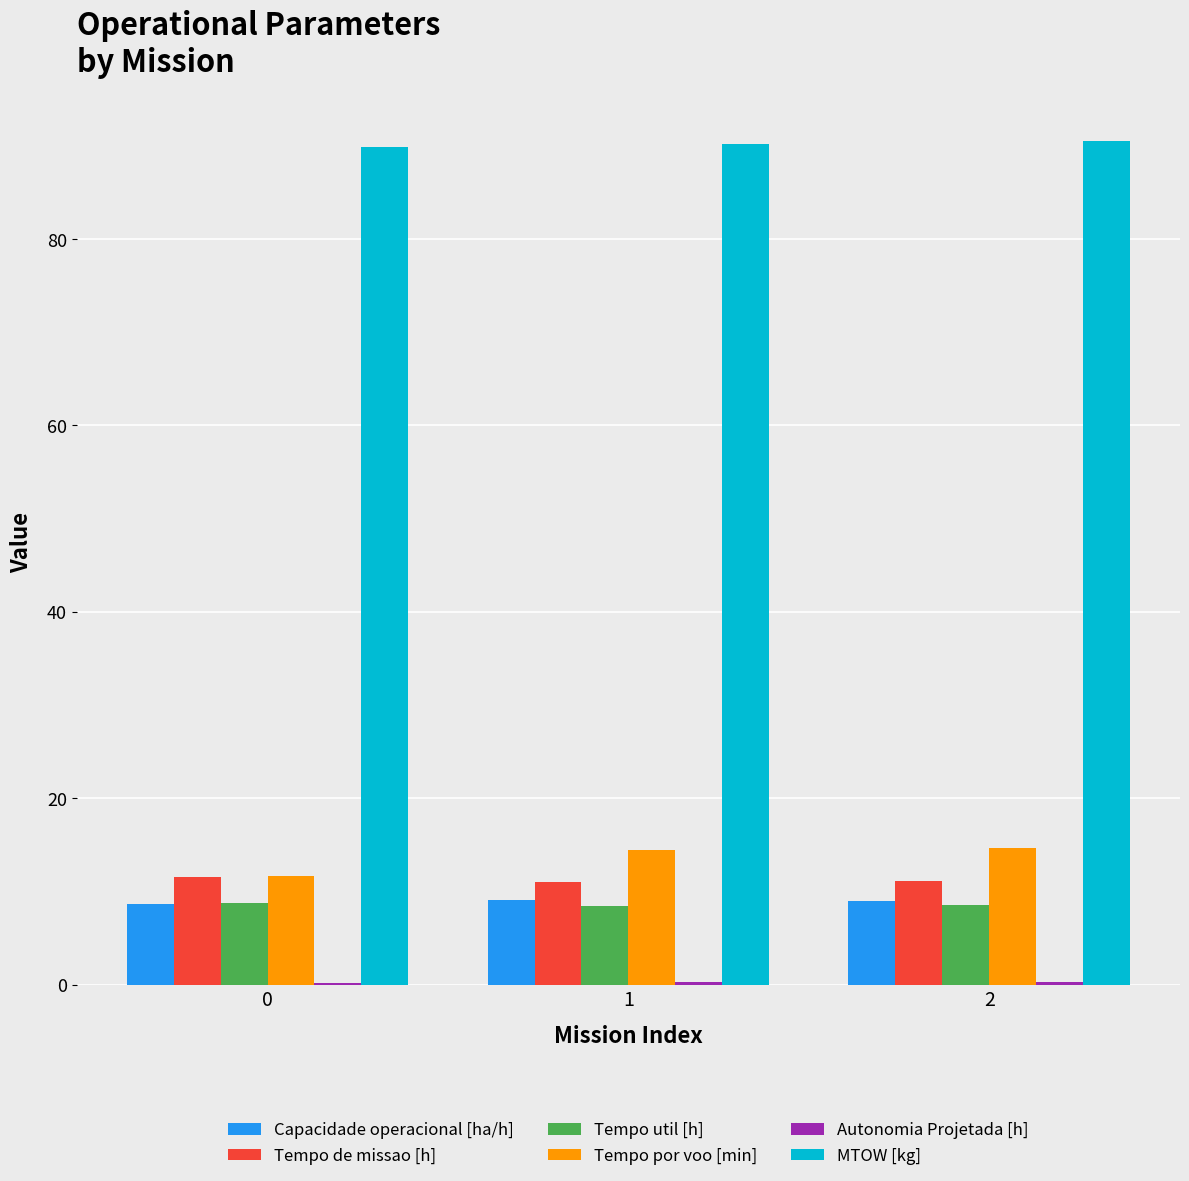

What is the maximum value for Tempo por voo [min]?

14.6